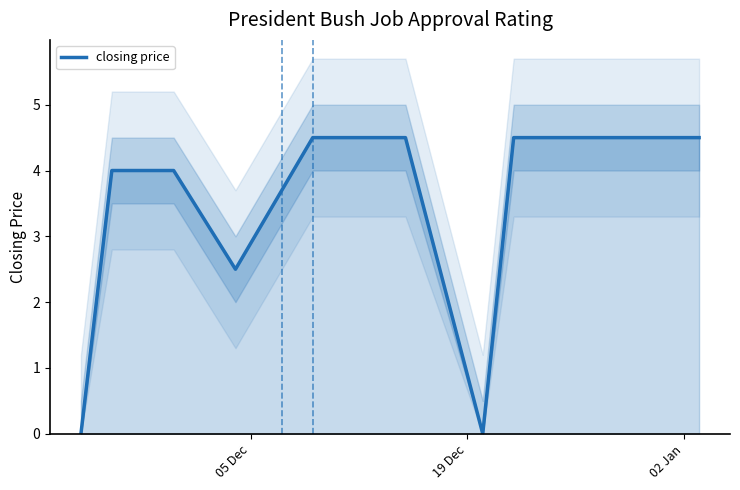

Count the values in the range 4 to 5.

10